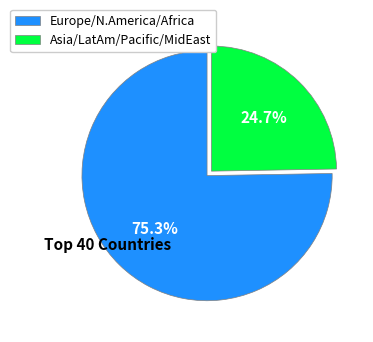

Rank the categories by value from highest to lowest.

Europe/N.America/Africa, Asia/LatAm/Pacific/MidEast